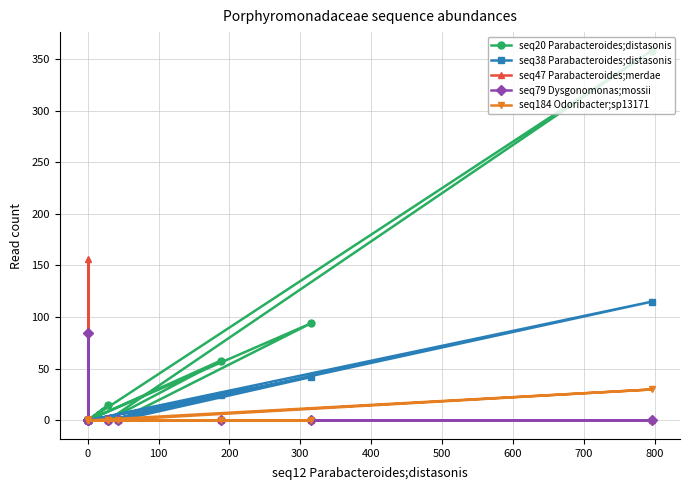

What is the difference between the maximum and minimum values in the seq79 Dysgonomonas;mossii series?

85